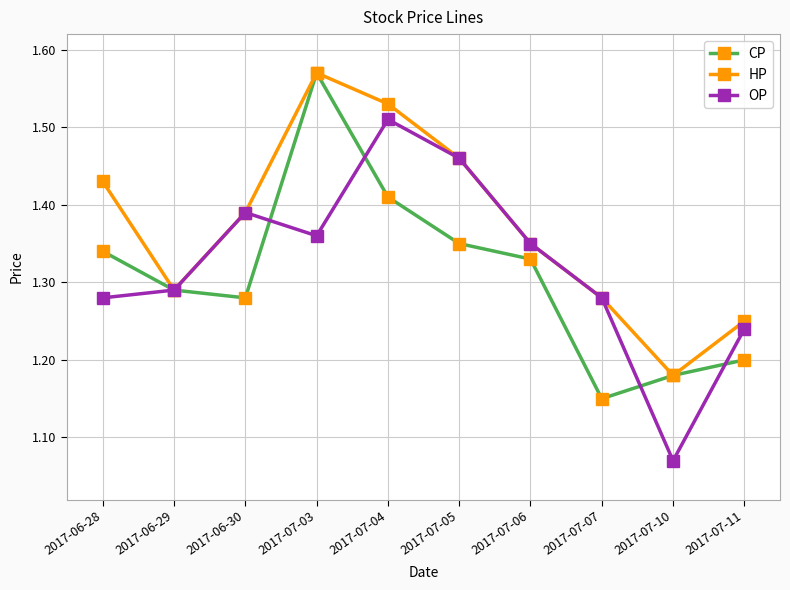

Which category has the lowest value in the OP series?

2017-07-10